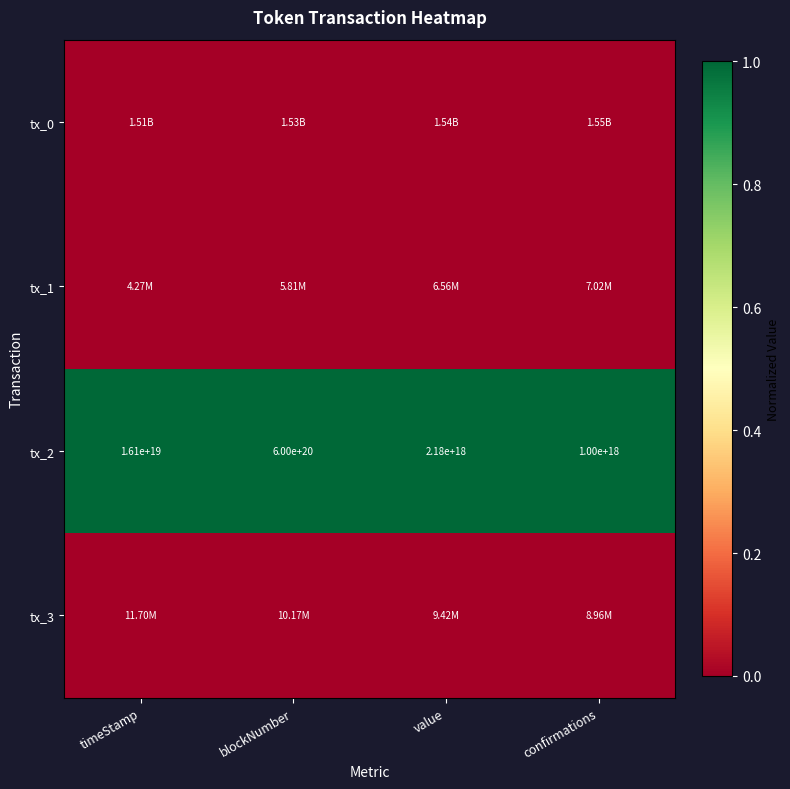

How many series are shown in this chart?

4